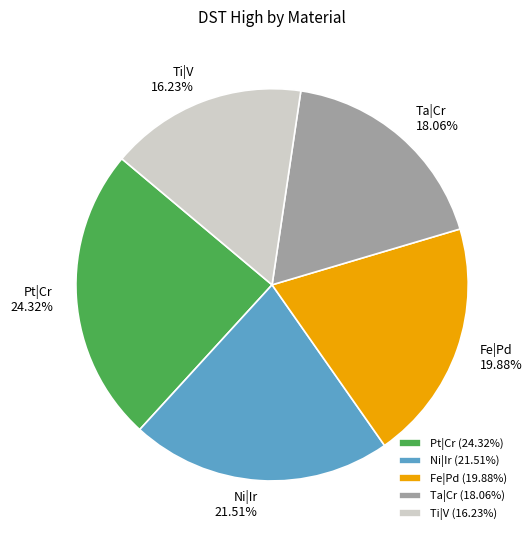

To the nearest percent, what is the difference between the largest and smallest slice percentages?

8%